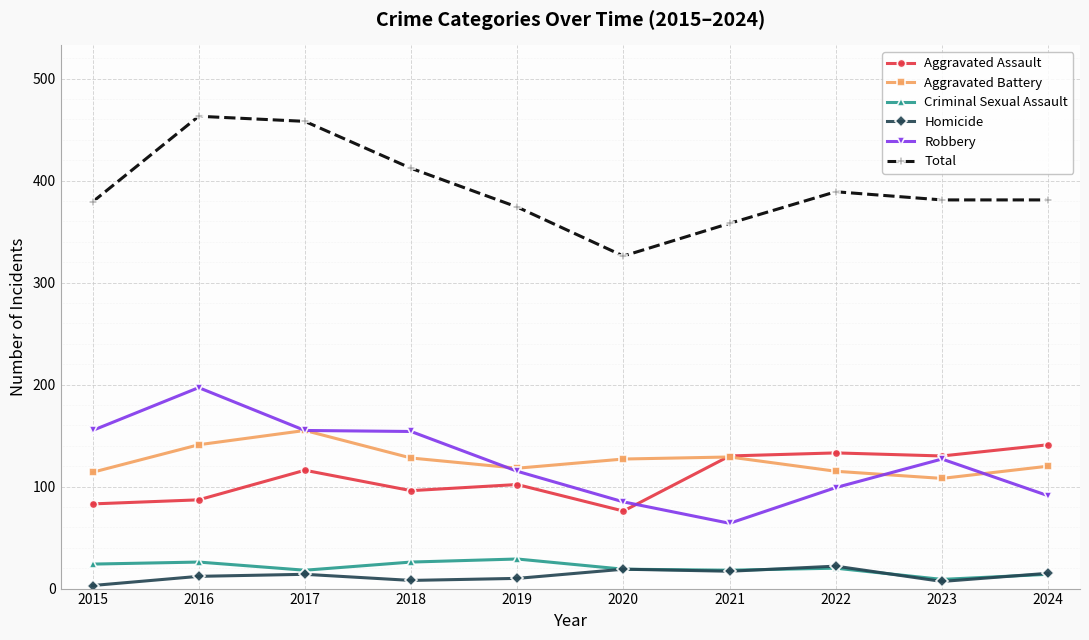

What is the maximum value for Total?

463